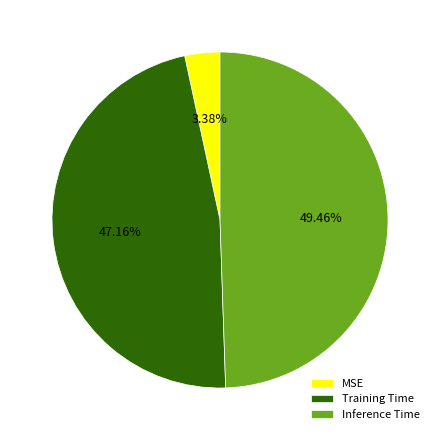

Count the number of slices in the pie.

3